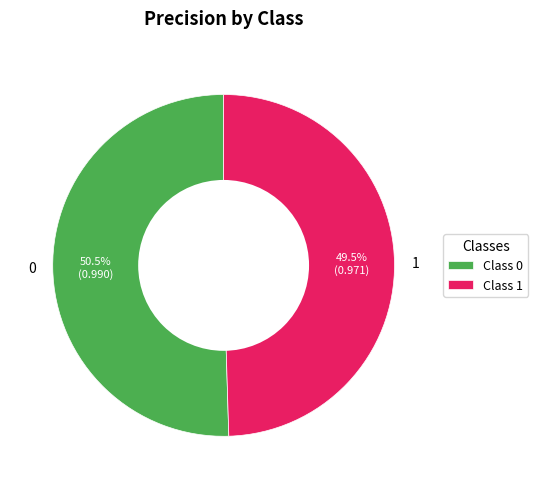

True or false: 0 accounts for 45% of the total.

False